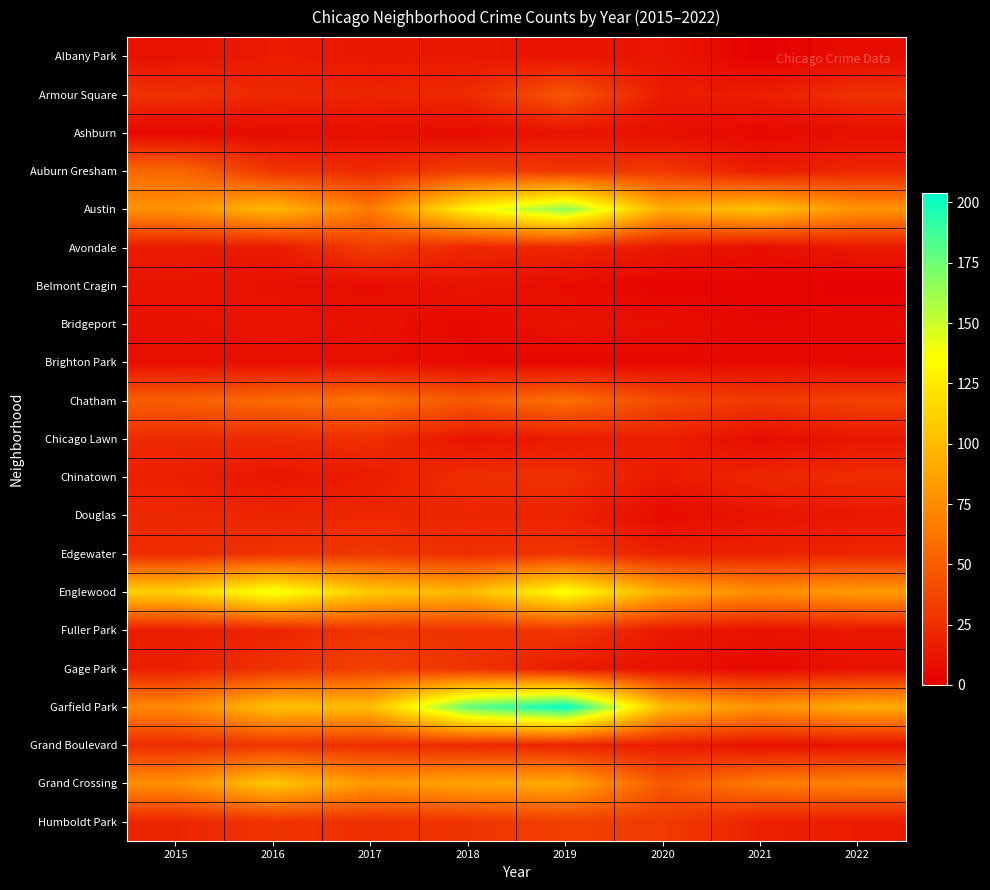

How many series are shown in this chart?

21